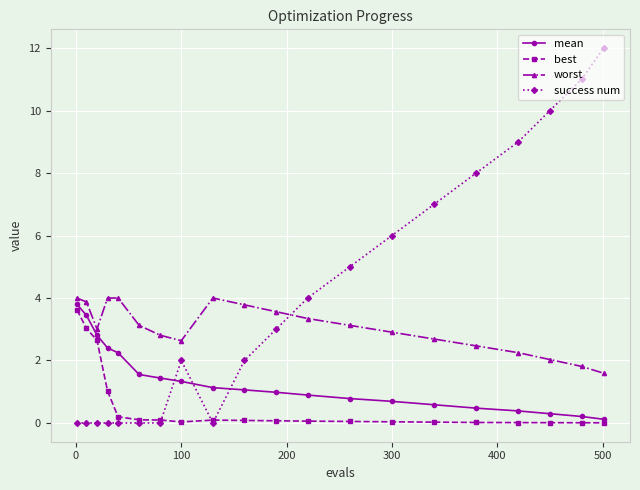

What is the sum of all mean values?

26.6